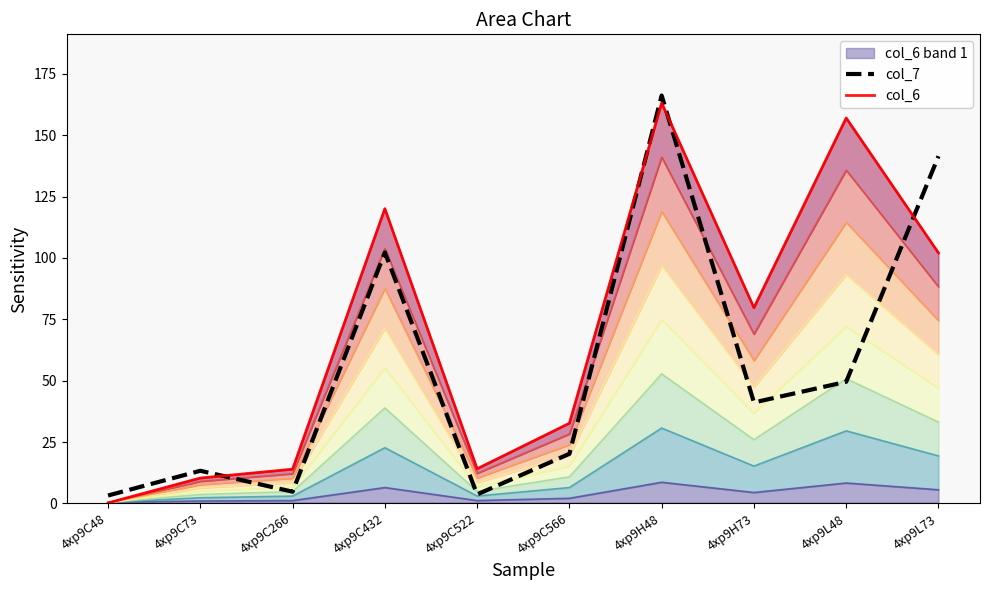

Is it true that col_6 equals 102.0 at 4xp9L73?

True